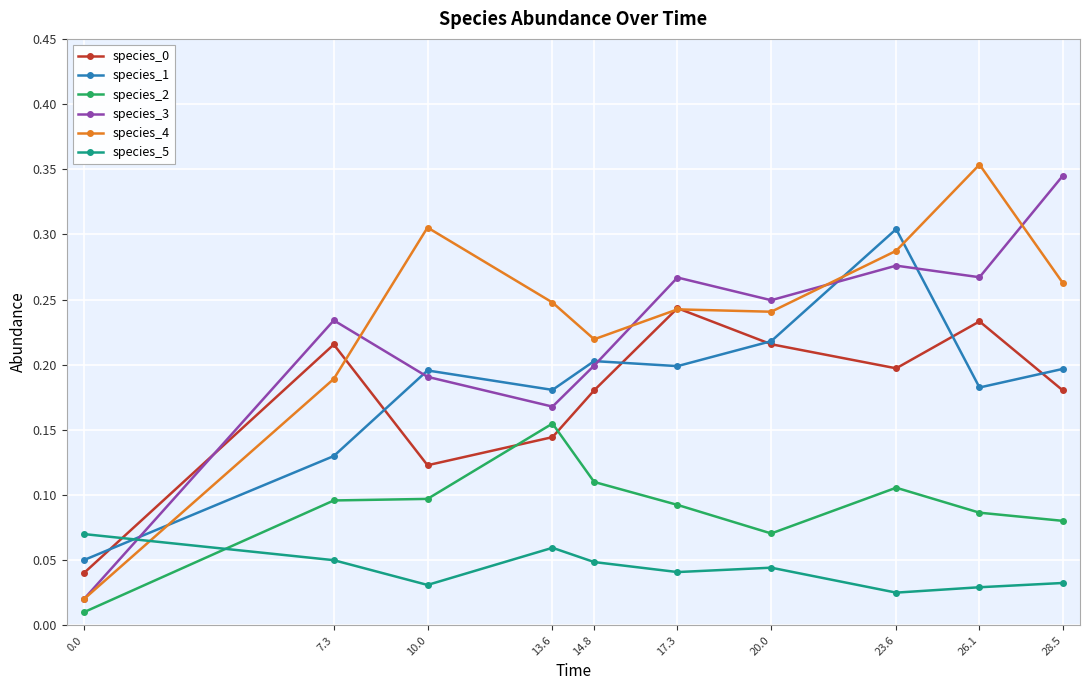

Between 0.0 and 23.6, which series saw the biggest shift?

species_4